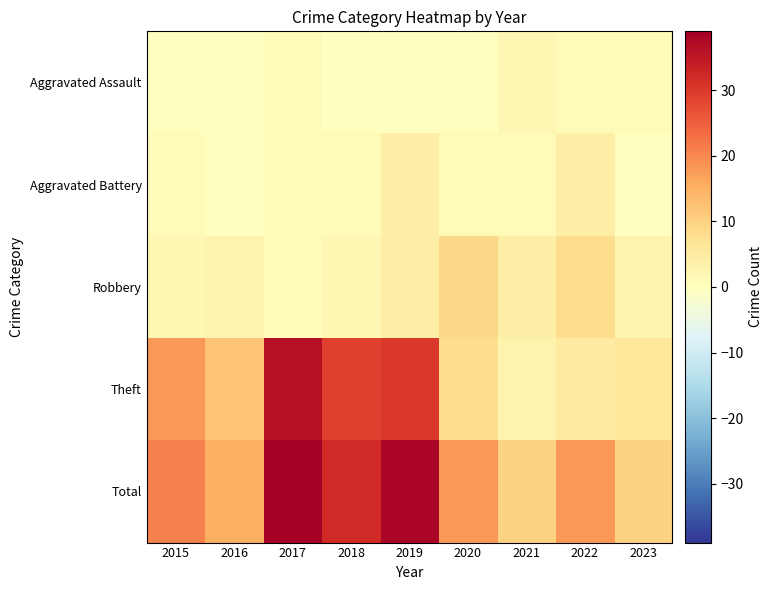

What is the total value across all series at 2017?

78